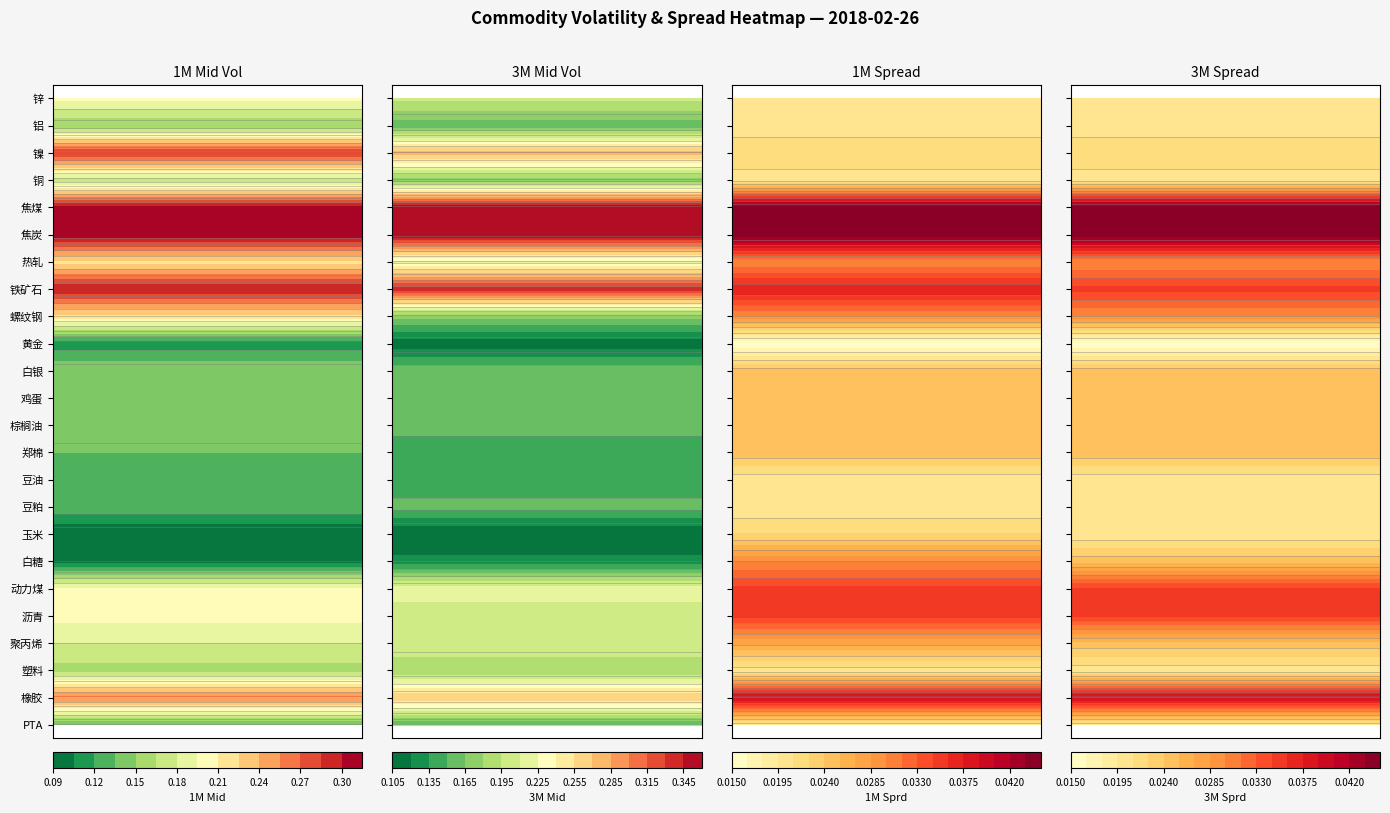

Reading left to right, list all the values displayed in this chart.

zn: 0.2	0.2	0.0	0.0
al: 0.1	0.2	0.0	0.0
ni: 0.3	0.3	0.0	0.0
cu: 0.2	0.2	0.0	0.0
jm: 0.3	0.4	0.0	0.0
j: 0.3	0.4	0.0	0.0
hc: 0.2	0.2	0.0	0.0
i: 0.3	0.3	0.0	0.0
rb: 0.2	0.2	0.0	0.0
au: 0.1	0.1	0.0	0.0
ag: 0.1	0.2	0.0	0.0
jd: 0.1	0.2	0.0	0.0
p: 0.1	0.2	0.0	0.0
cf: 0.1	0.1	0.0	0.0
y: 0.1	0.1	0.0	0.0
m: 0.1	0.2	0.0	0.0
c: 0.1	0.1	0.0	0.0
sr: 0.1	0.1	0.0	0.0
zc: 0.2	0.2	0.0	0.0
bu: 0.2	0.2	0.0	0.0
pp: 0.2	0.2	0.0	0.0
l: 0.2	0.2	0.0	0.0
ru: 0.3	0.3	0.0	0.0
ta: 0.1	0.1	0.0	0.0